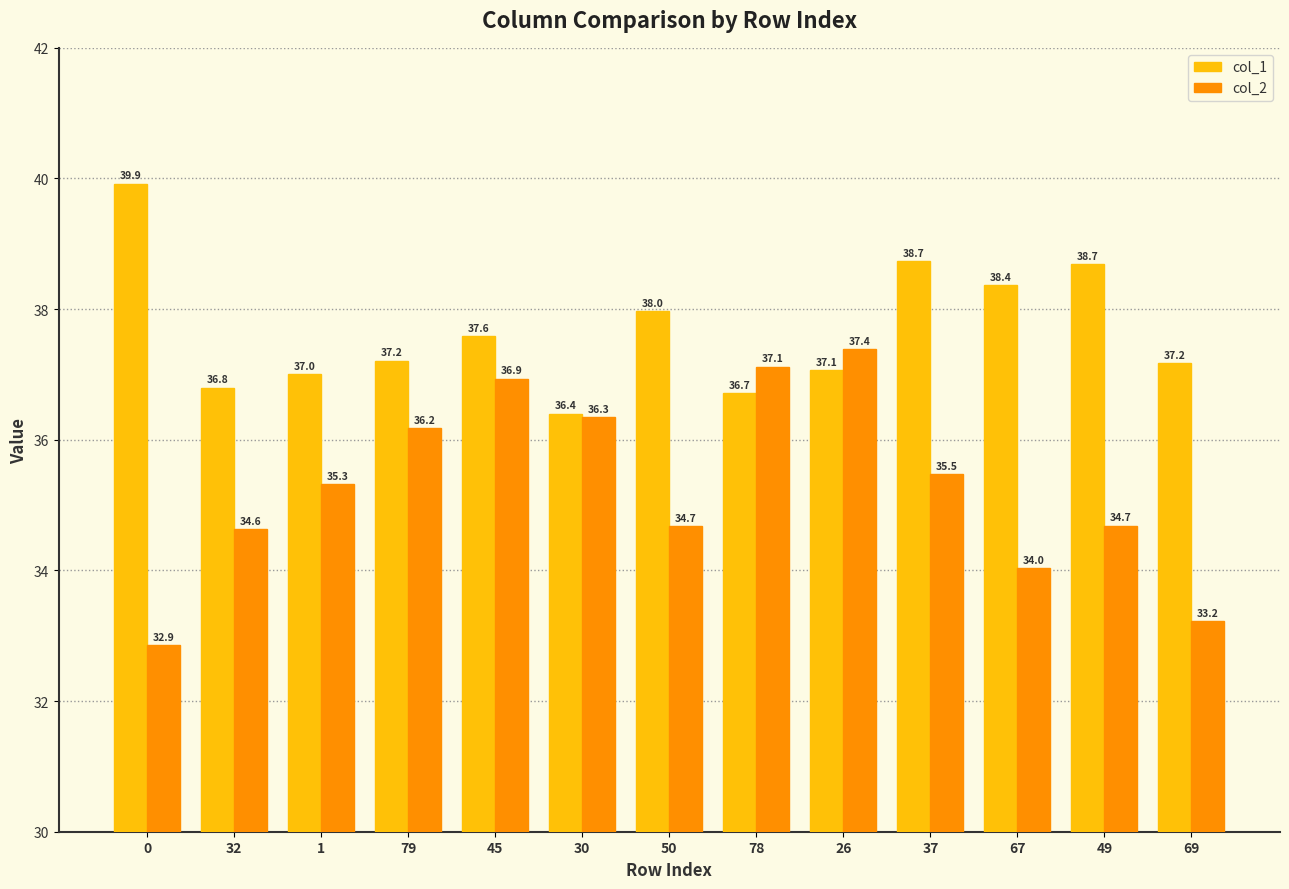

What is the label of the 3rd bar from the left?

1